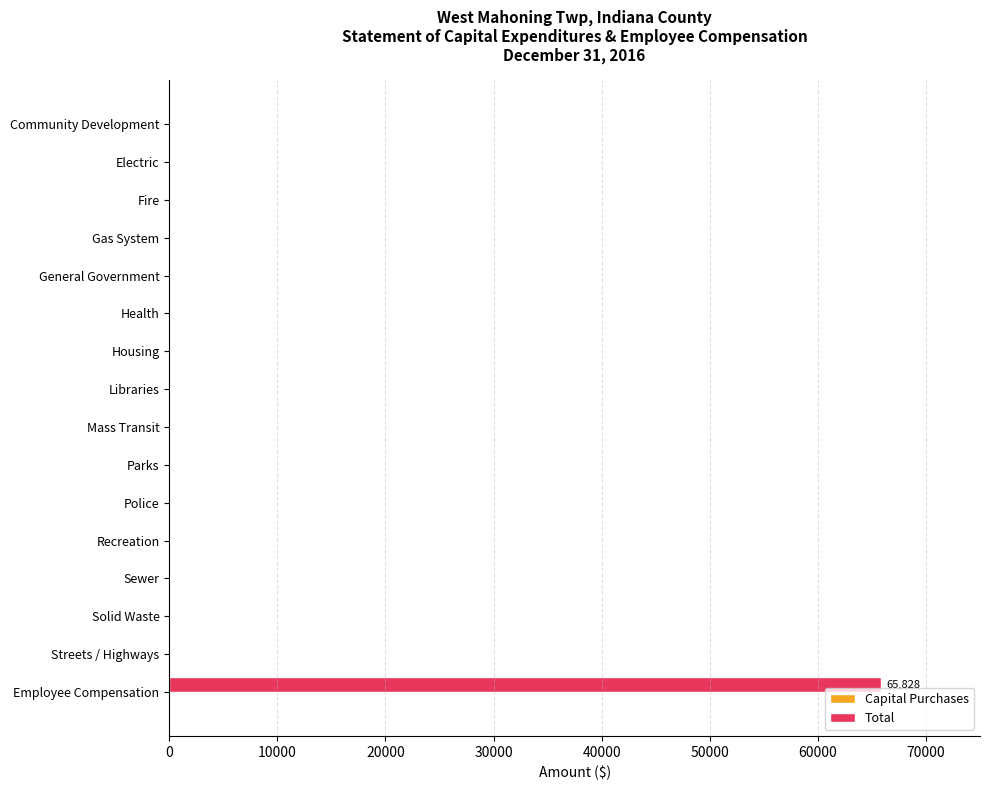

What is the maximum value shown in the chart?

65828